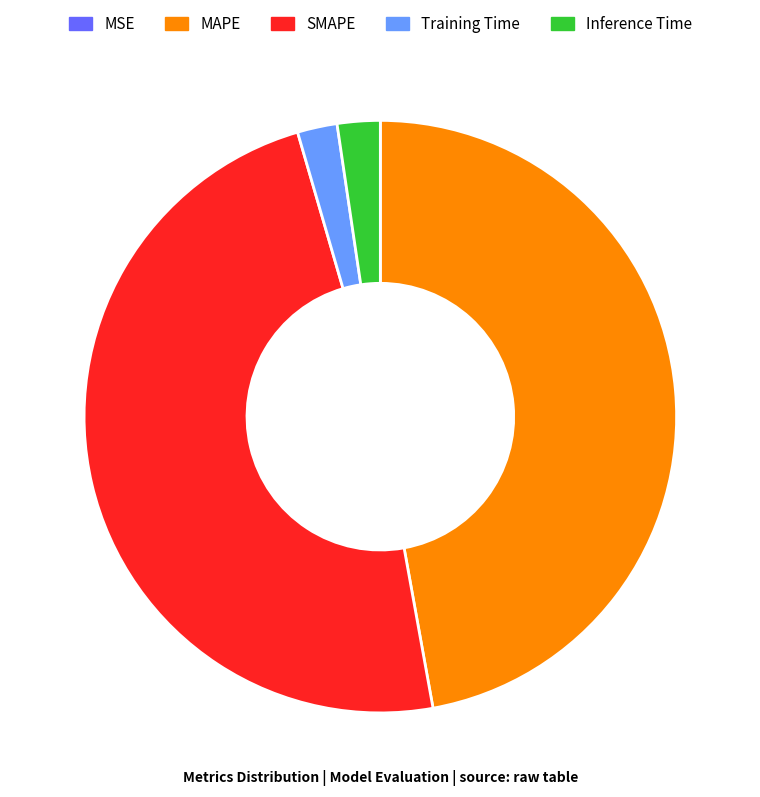

Do SMAPE and MAPE together represent more than half of the pie?

Yes